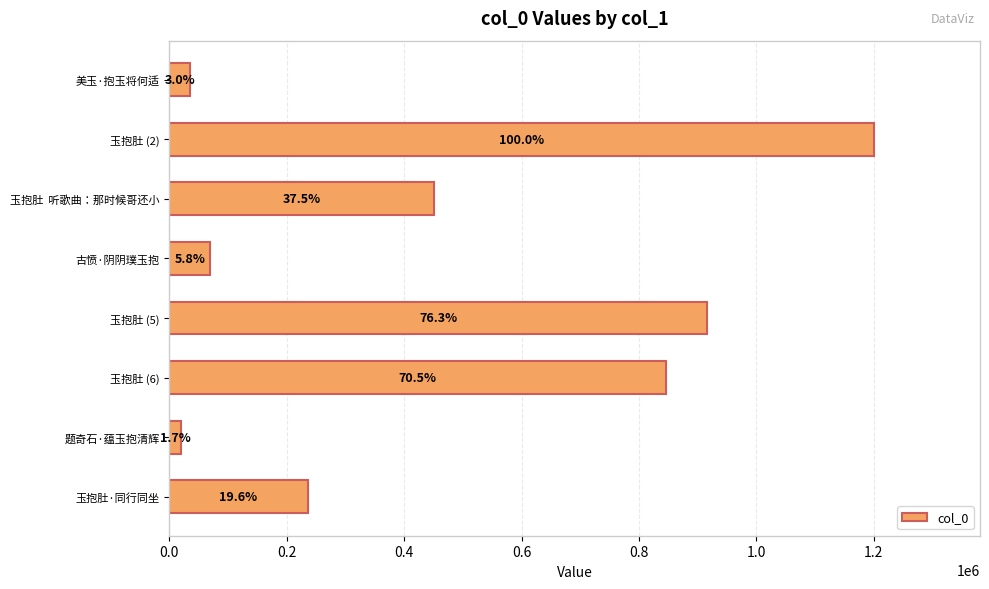

What is the difference between the maximum and minimum values?

1180514